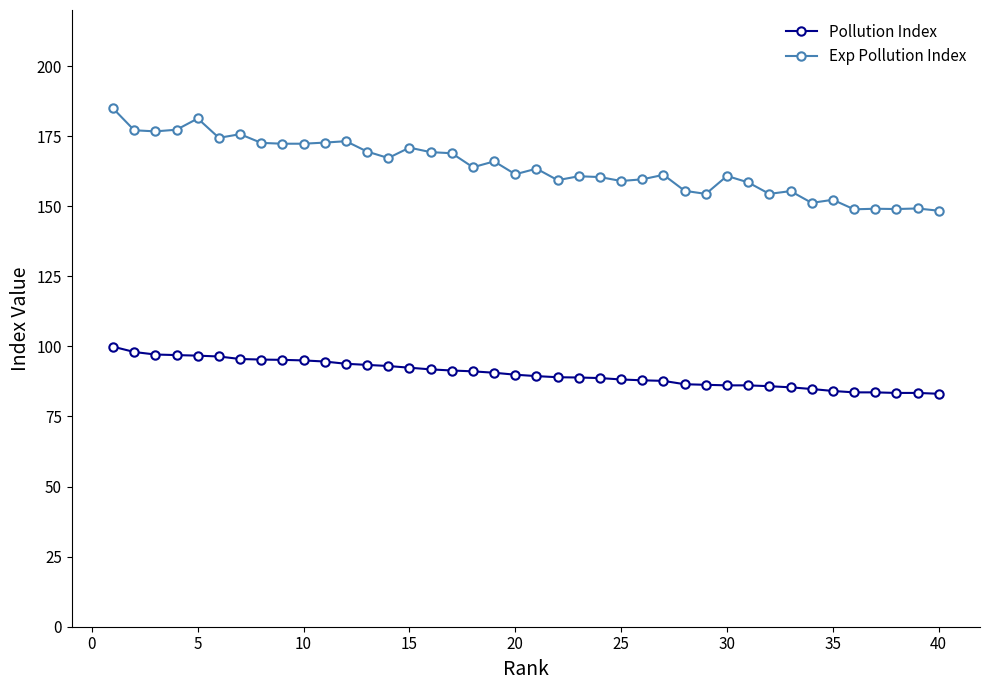

Which series has the largest total across all categories?

Exp Pollution Index